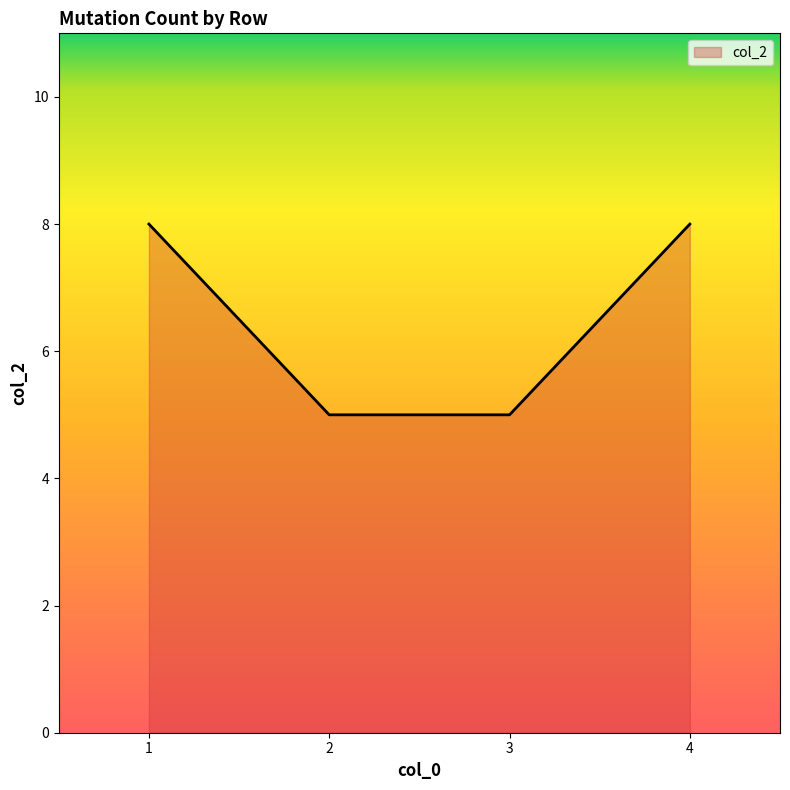

What is the difference between the values at 4 and 3?

3